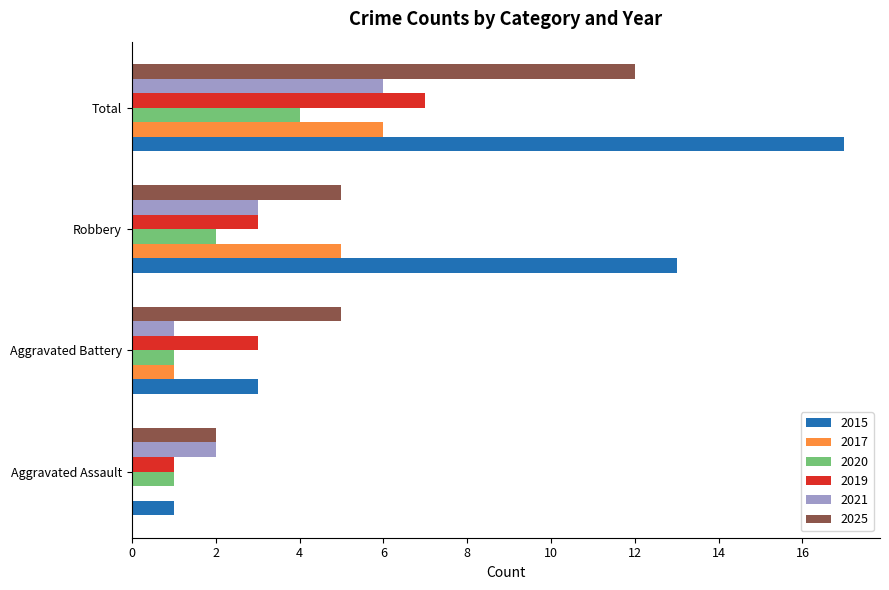

The 2021 series shows 0 at Aggravated Battery. True or false?

False